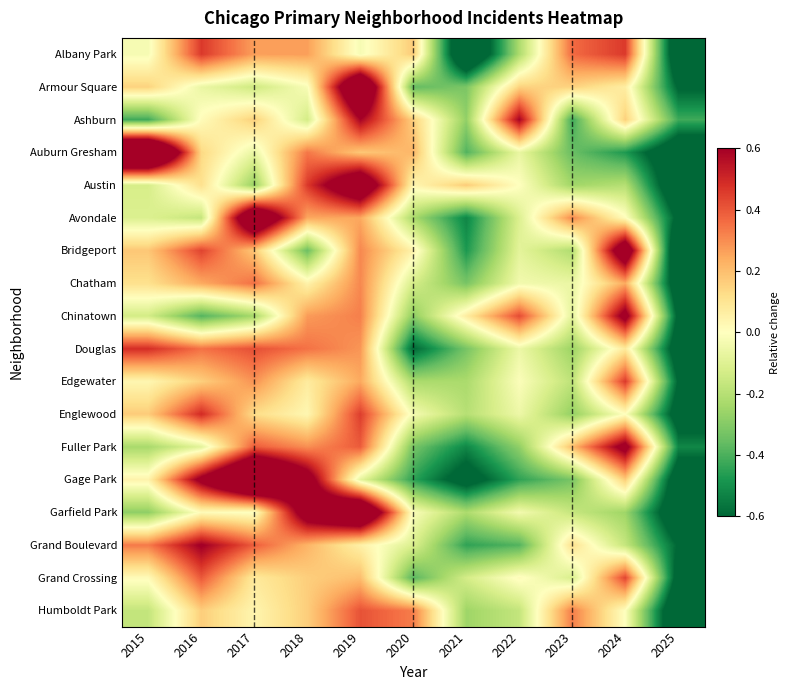

How many series are shown in this chart?

18